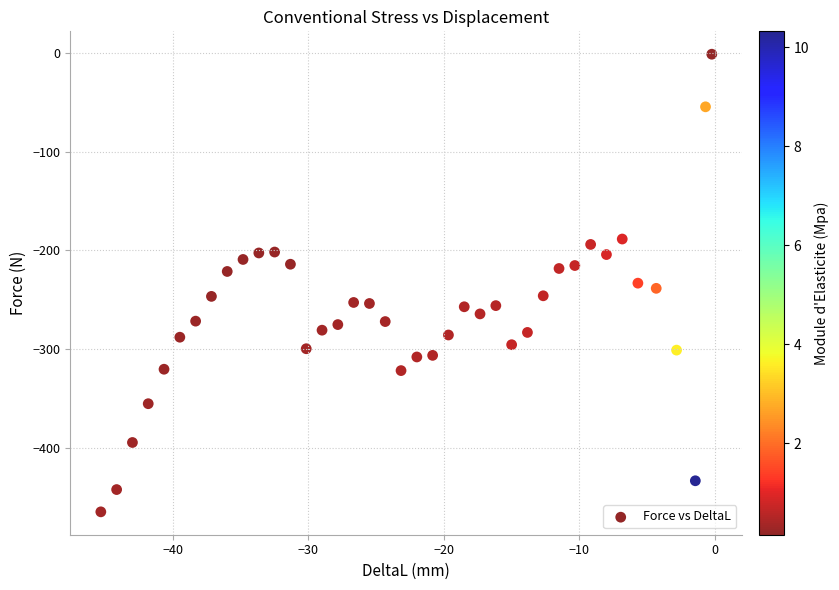

What is the range of X values (max minus min)?

45.1